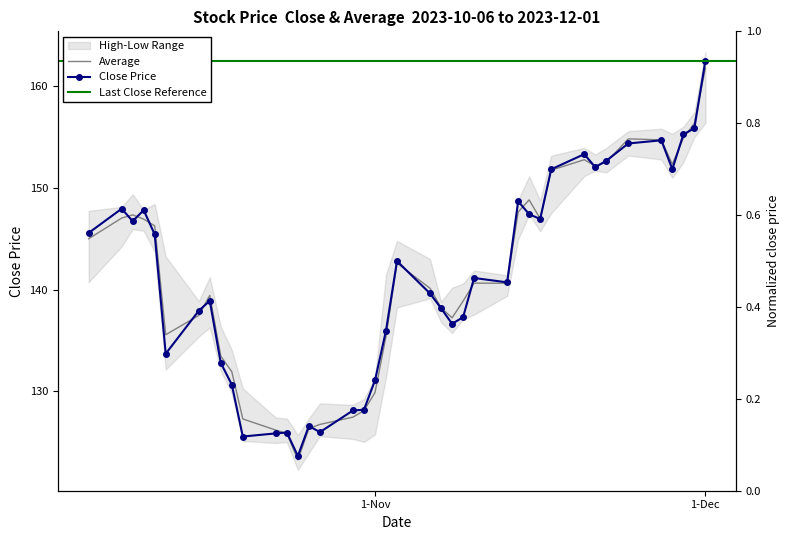

What is the total value across all series at 2023-11-24?

309.9